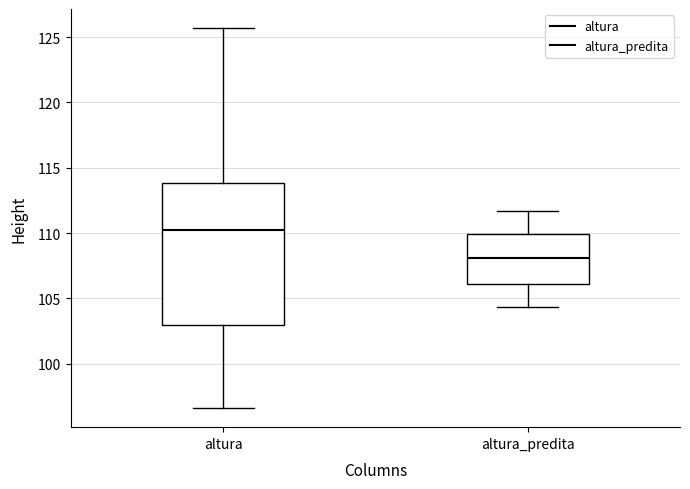

Reading left to right, transcribe this box plot: for each box, give where its median line is, the range the box spans, and where its two whiskers end, as read against the y-axis. The values are not printed on the chart, so give them approximately, as read against the axis.

altura: median 110.0, box 103.0 to 114.0, whiskers 96.5 to 125.5
altura_predita: median 108.0, box 106.0 to 110.0, whiskers 104.5 to 111.5